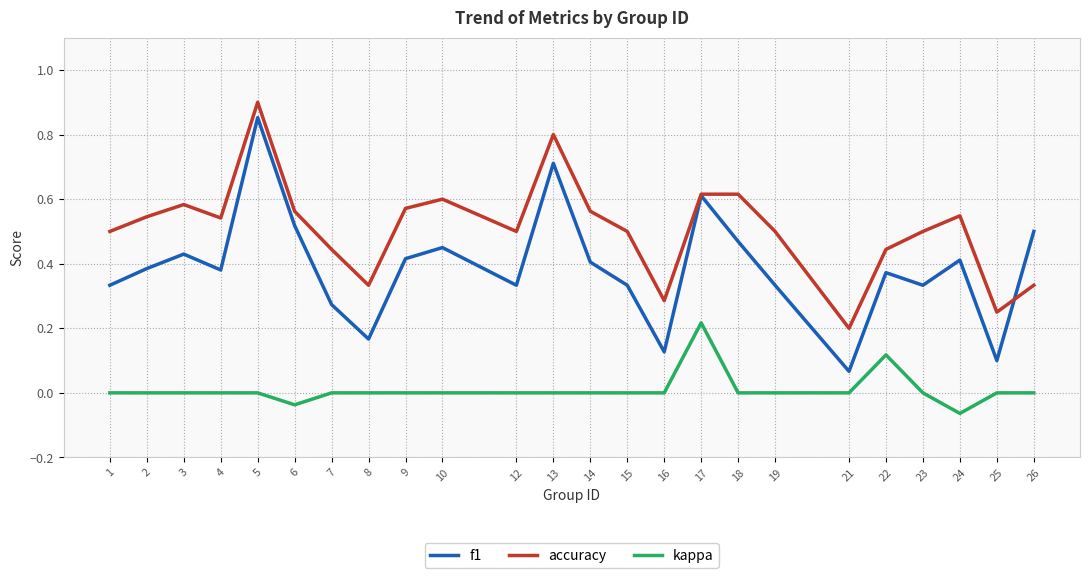

True or false: accuracy and kappa intersect in this chart.

False